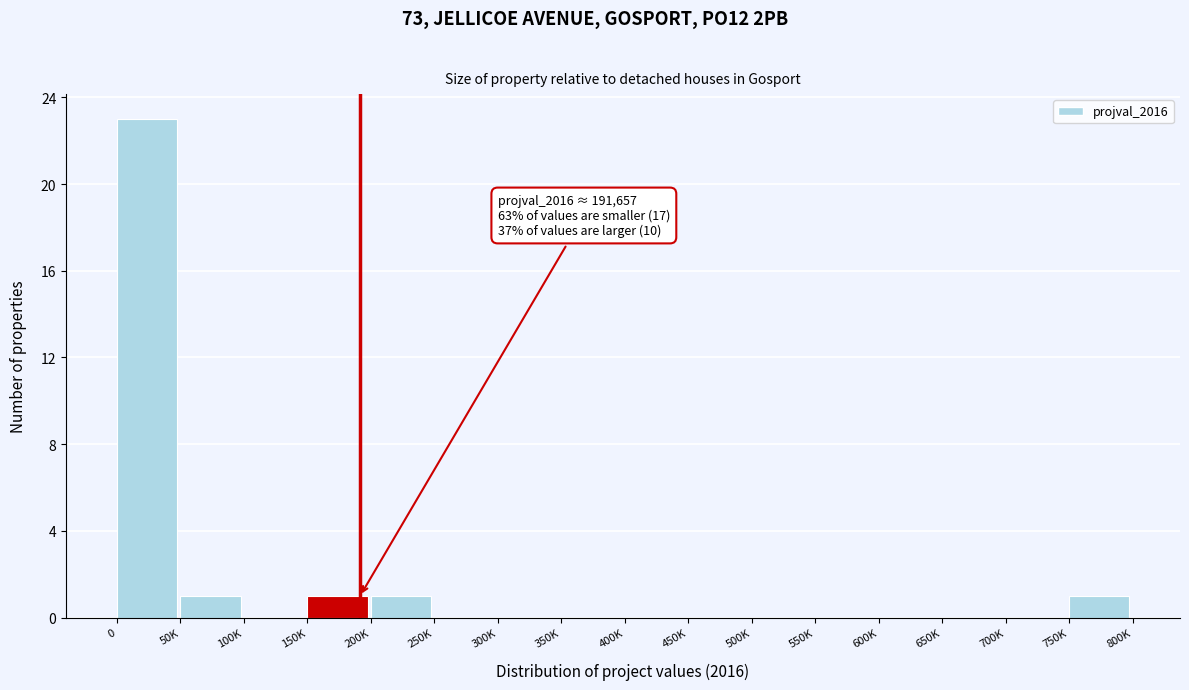

Reading left to right, list all the values displayed in this chart.

0=23	50K=1	100K=0	150K=1	200K=1	250K=0	300K=0	350K=0	400K=0	450K=0	500K=0	550K=0	600K=0	650K=0	700K=0	750K=1